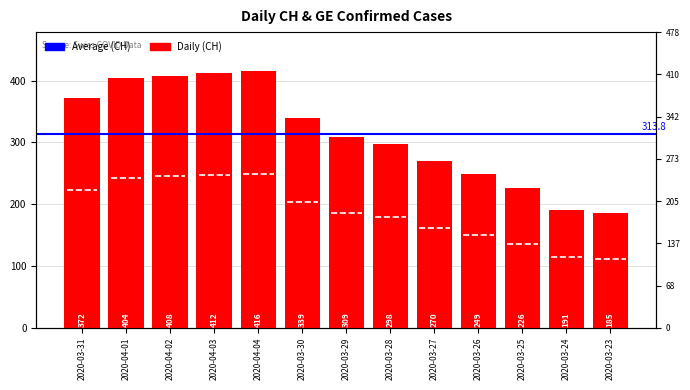

What is the value of the 9th bar from the left?

270